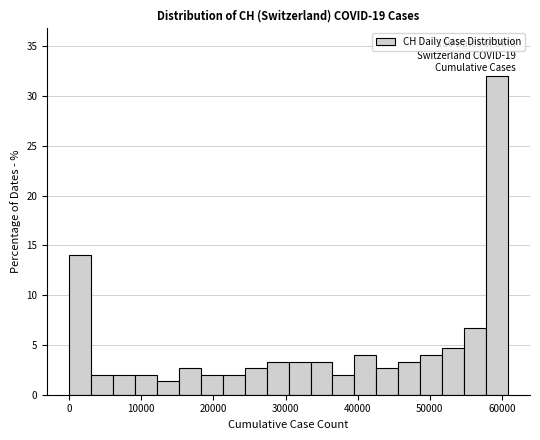

Around what value on the x-axis is the tallest bar? Give the approximate position of its centre, as read against the axis.

59000